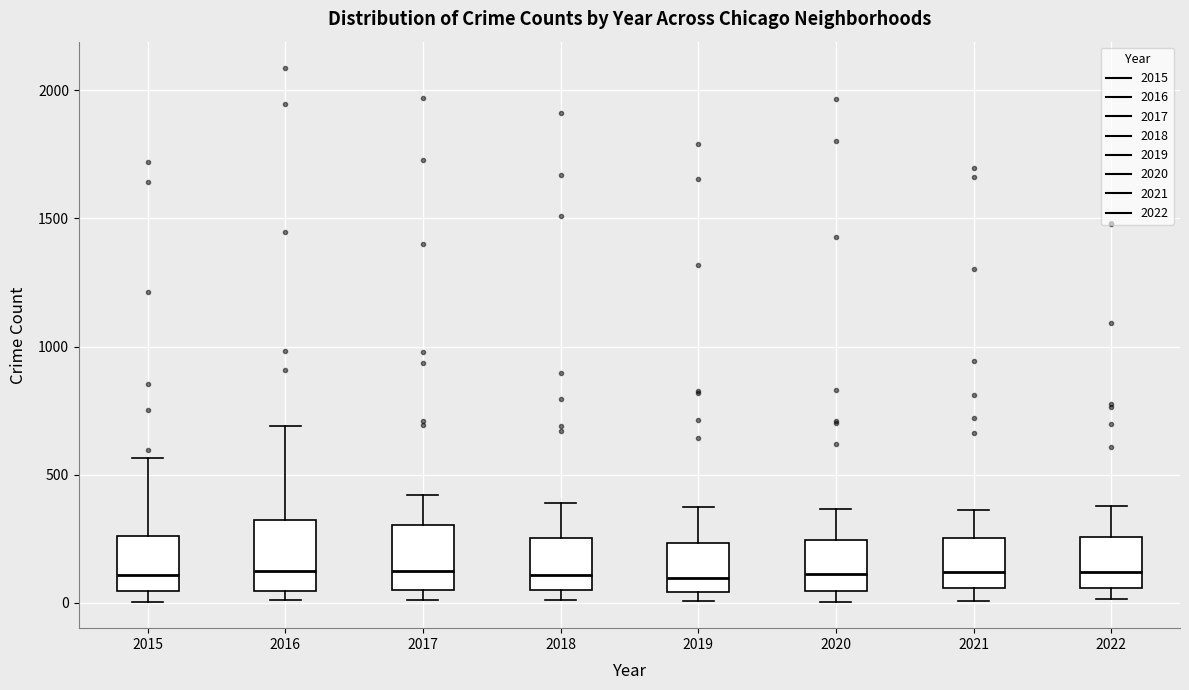

Reading left to right, read every box against the y-axis: the position of its median line, the range the box covers, and the ends of its whiskers. The values are not printed on the chart, so give them approximately, as read against the axis.

2015: median 100, box 50 to 250, whiskers 0 to 550
2016: median 150, box 50 to 300, whiskers 0 to 700
2017: median 100, box 50 to 300, whiskers 0 to 400
2018: median 100, box 50 to 250, whiskers 0 to 400
2019: median 100, box 50 to 250, whiskers 0 to 400
2020: median 100, box 50 to 250, whiskers 0 to 350
2021: median 100, box 50 to 250, whiskers 0 to 350
2022: median 100, box 50 to 250, whiskers 0 to 400